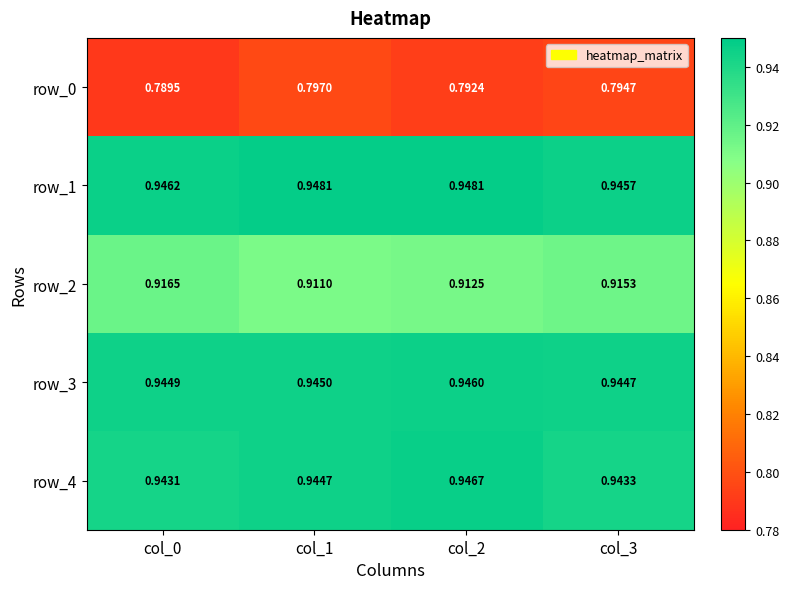

Is it true that row_0 equals 0.8 at col_2?

True